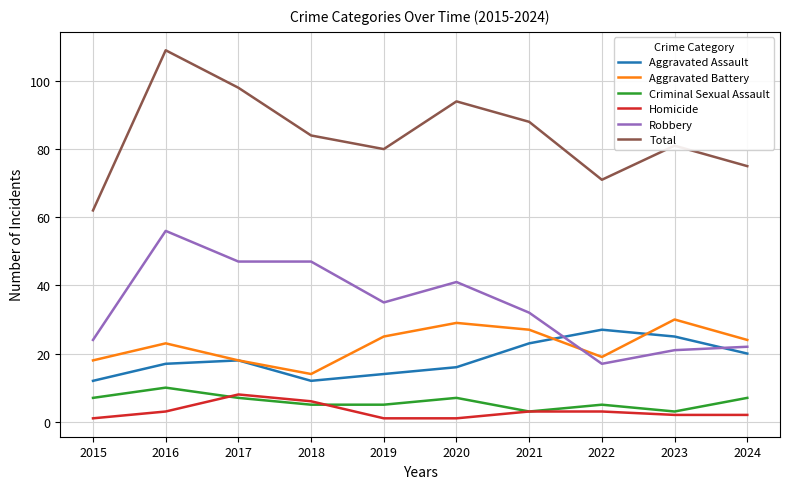

Does the chart display data point markers on the line(s)?

No